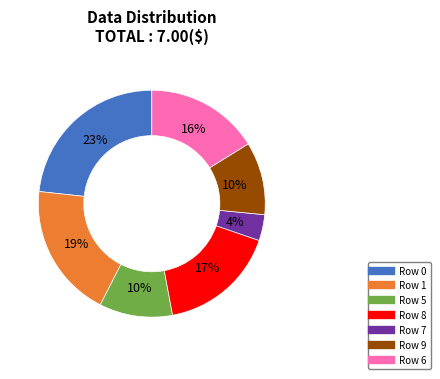

To the nearest percent, what is the average slice percentage?

14%